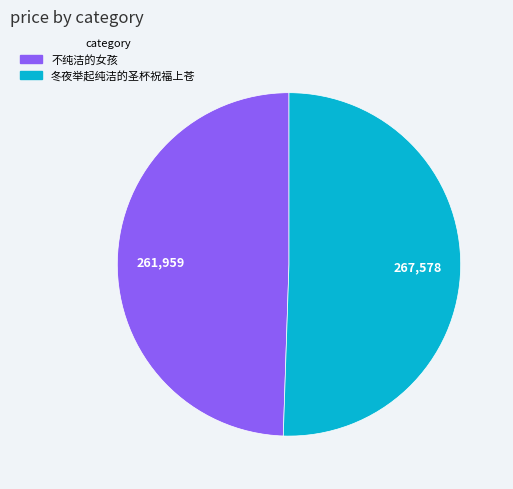

Combined, do 不纯洁的女孩 and 冬夜举起纯洁的圣杯祝福上苍 account for over 50%?

Yes